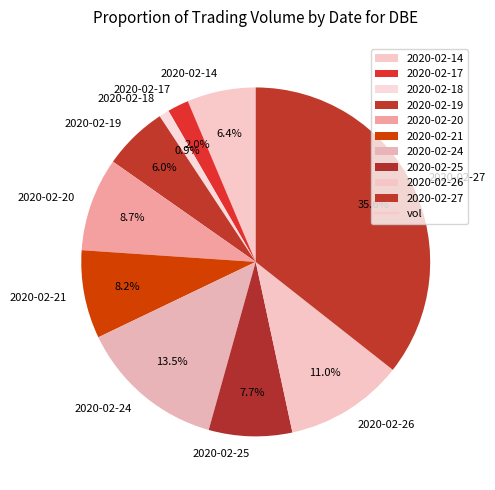

The 2020-02-18 slice represents 10% of the pie. True or false?

False